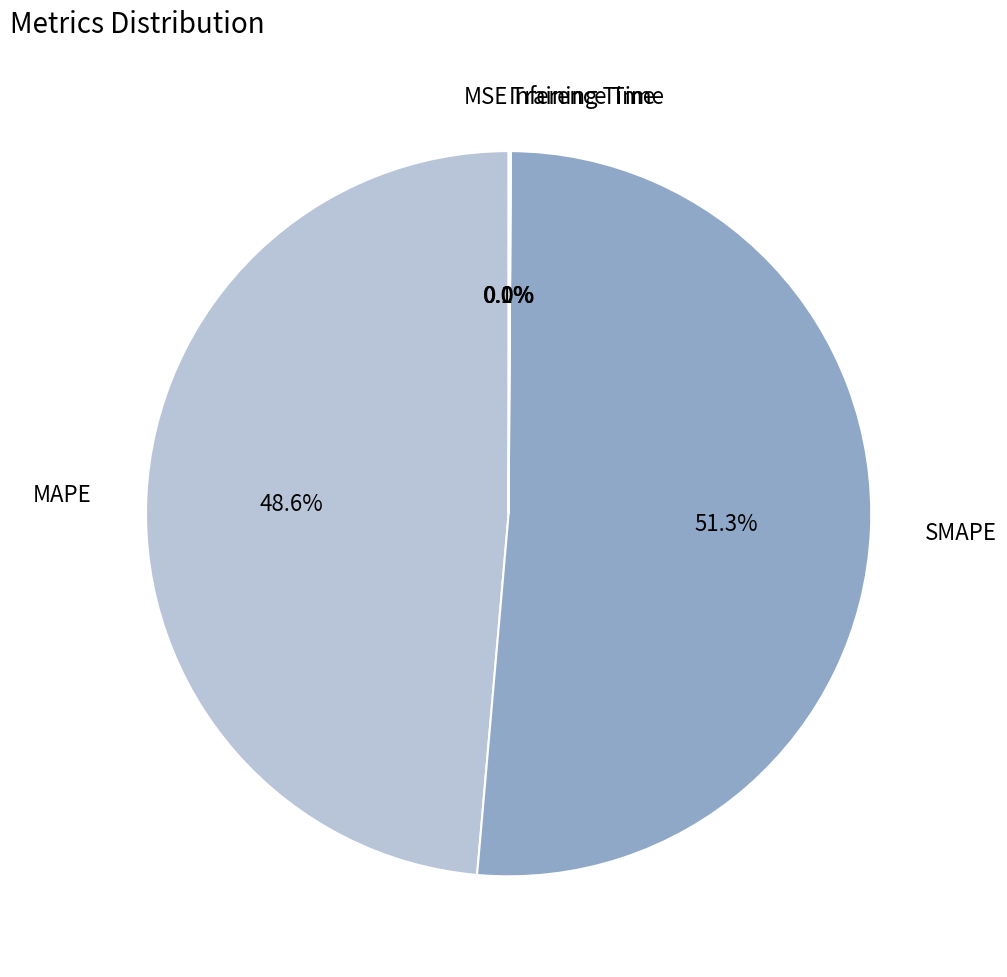

Is it true that SMAPE is 51% of the pie?

True